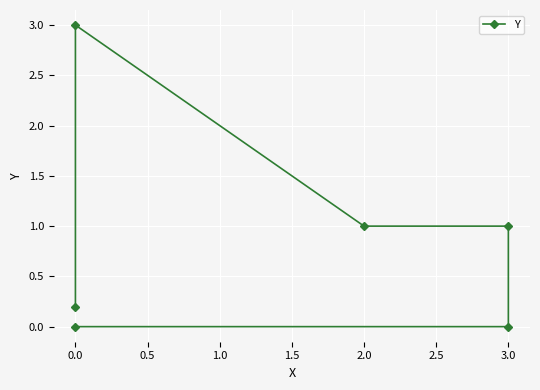

How many lines are shown in the chart?

1